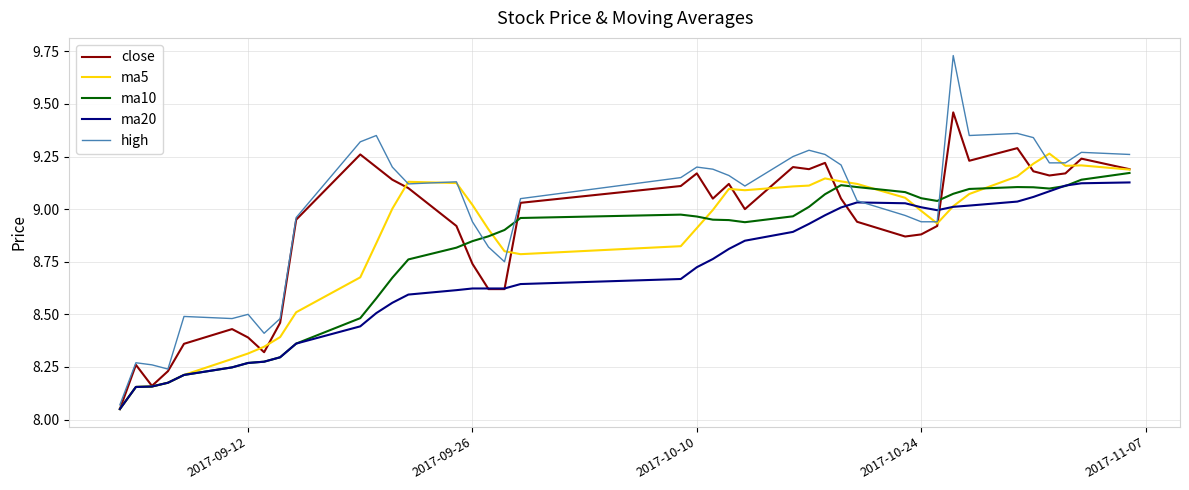

Which series has the largest range (max minus min)?

high